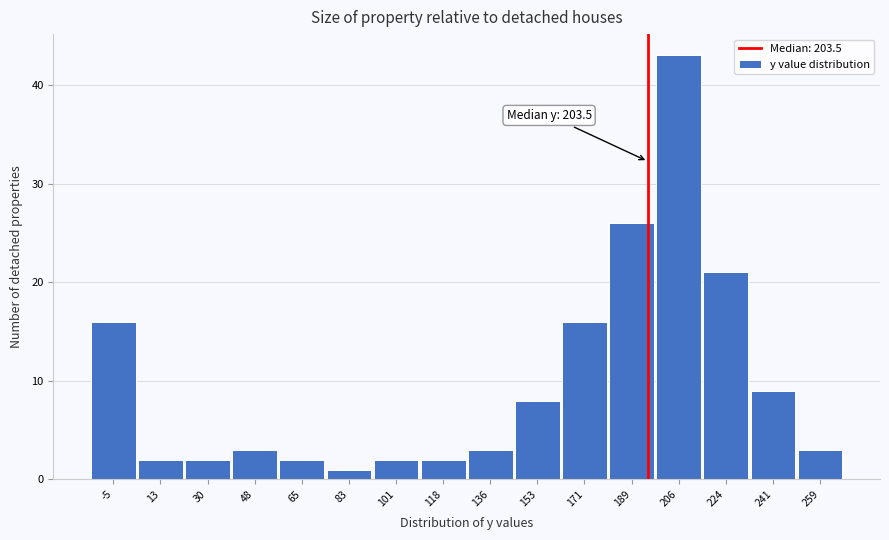

Reading left to right, what are all the values shown in this chart?

-5=16	13=2	30=2	48=3	65=2	83=1	101=2	118=2	136=3	153=8	171=16	189=26	206=43	224=21	241=9	259=3